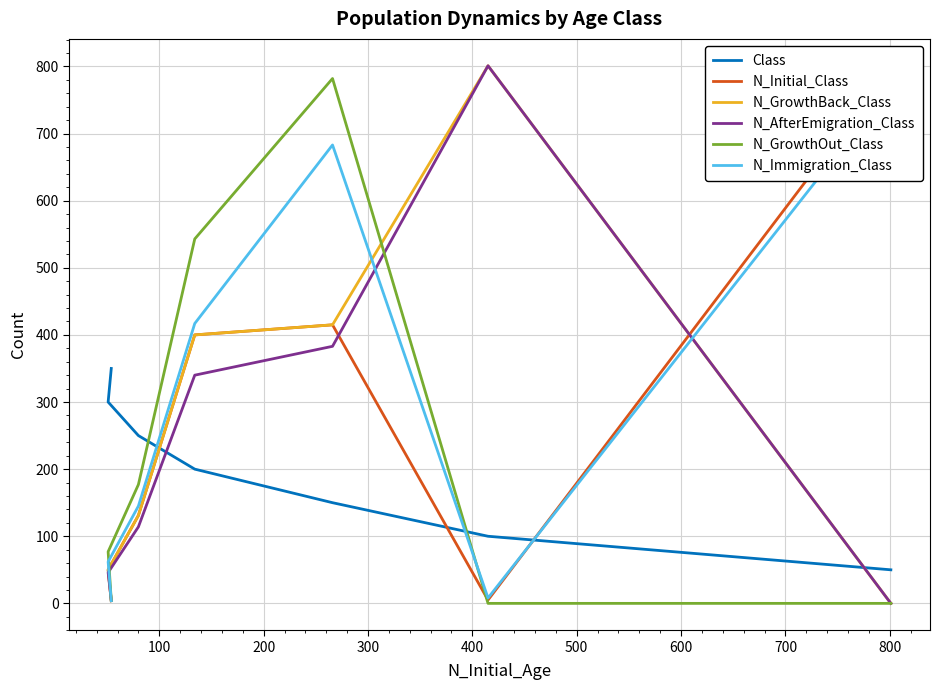

At 200, list the series in order from smallest to largest.

Class, N_AfterEmigration_Class, N_Initial_Class, N_GrowthBack_Class, N_Immigration_Class, N_GrowthOut_Class